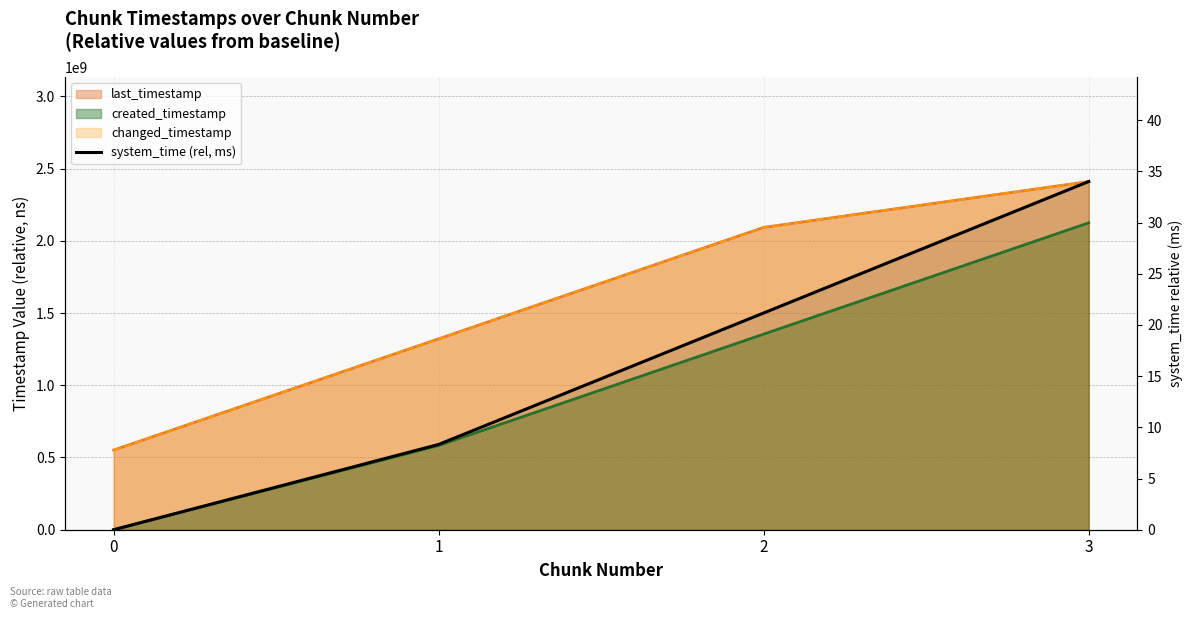

How many data points in last_timestamp_line are above 2092748097?

1